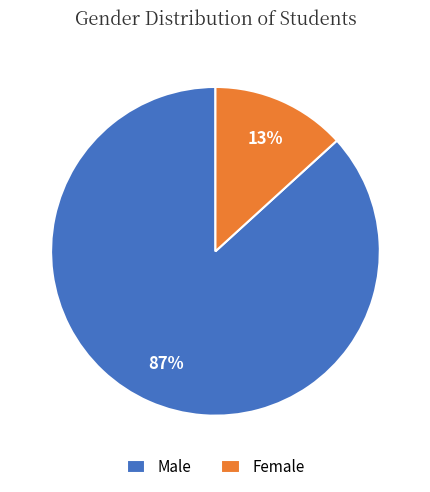

True or false: Female accounts for 24% of the total.

False